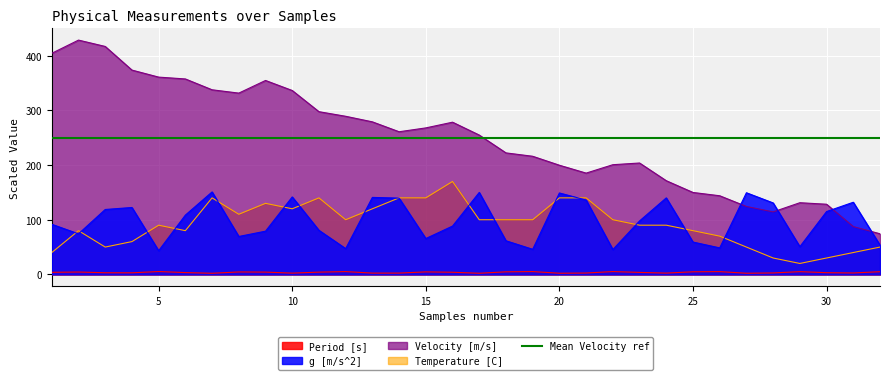

Is it true that Period [s] equals 1.9 at 26?

False